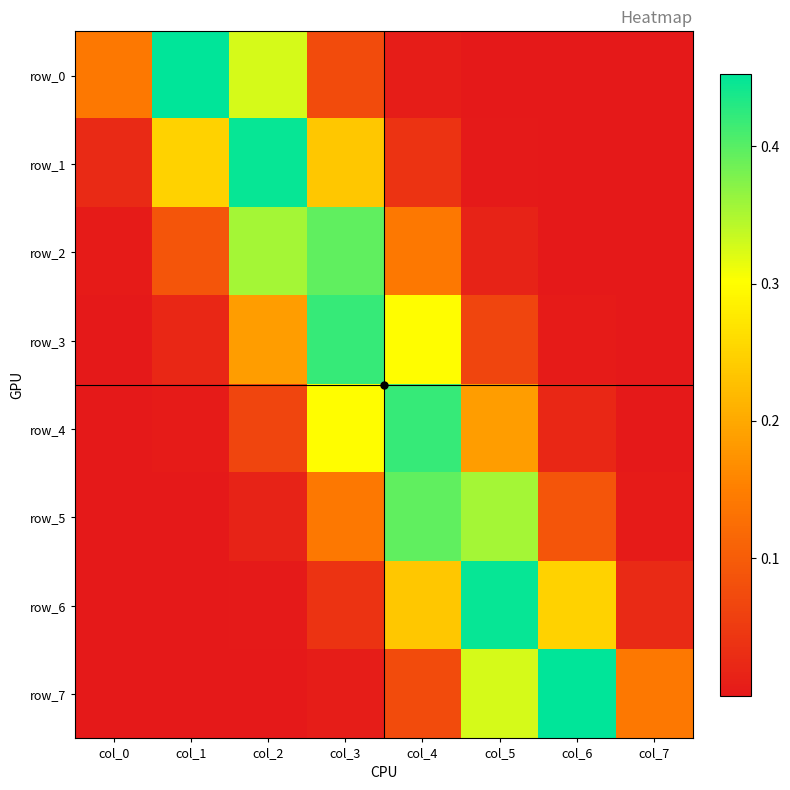

Reading left to right, extract all data points from this chart.

row_0: 0.1	0.5	0.3	0.1	0.0	0.0	0.0	0.0
row_1: 0.0	0.2	0.4	0.2	0.0	0.0	0.0	0.0
row_2: 0.0	0.1	0.4	0.4	0.1	0.0	0.0	0.0
row_3: 0.0	0.0	0.2	0.4	0.3	0.1	0.0	0.0
row_4: 0.0	0.0	0.1	0.3	0.4	0.2	0.0	0.0
row_5: 0.0	0.0	0.0	0.1	0.4	0.4	0.1	0.0
row_6: 0.0	0.0	0.0	0.0	0.2	0.4	0.2	0.0
row_7: 0.0	0.0	0.0	0.0	0.1	0.3	0.5	0.1